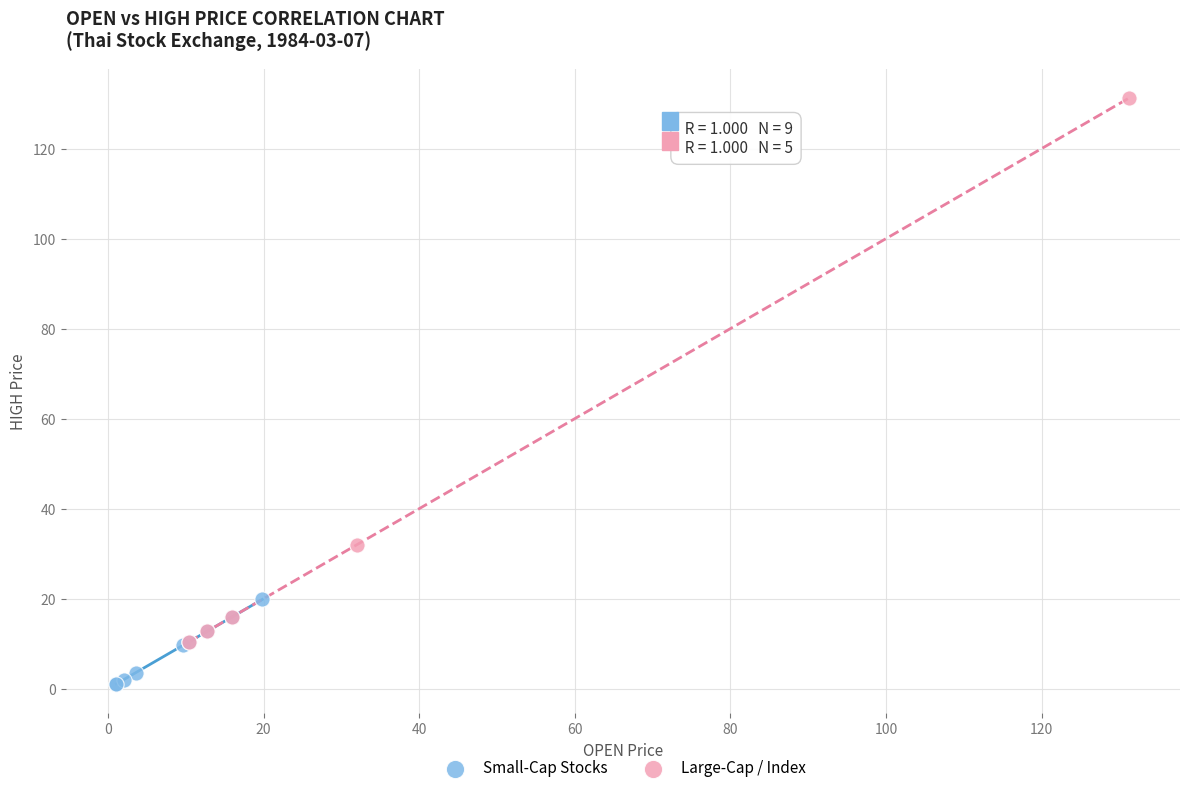

Which series reaches the minimum Y coordinate?

Small-Cap Stocks